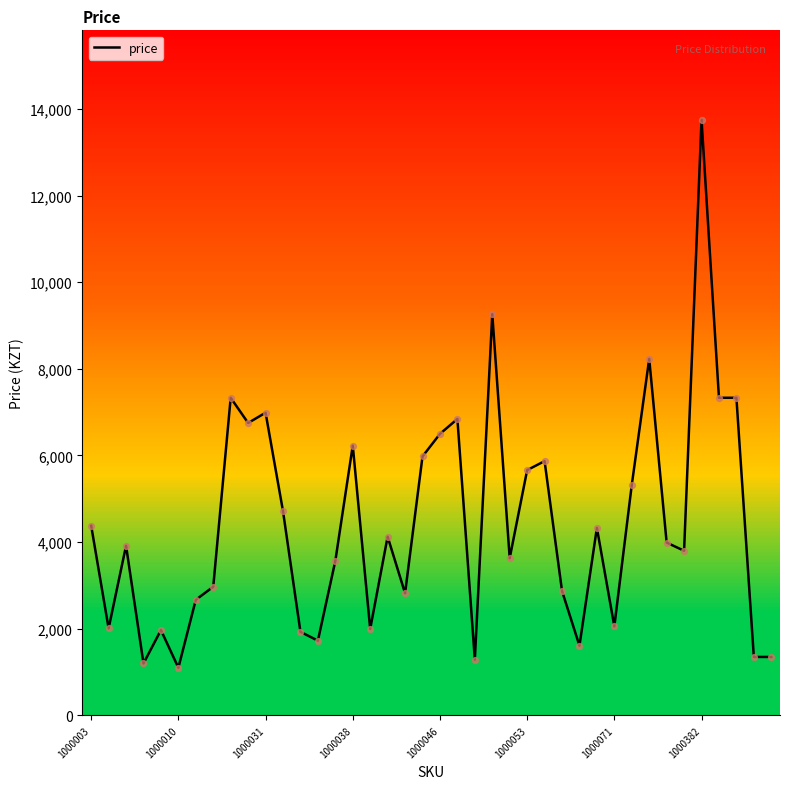

What is the smallest value displayed?

1101